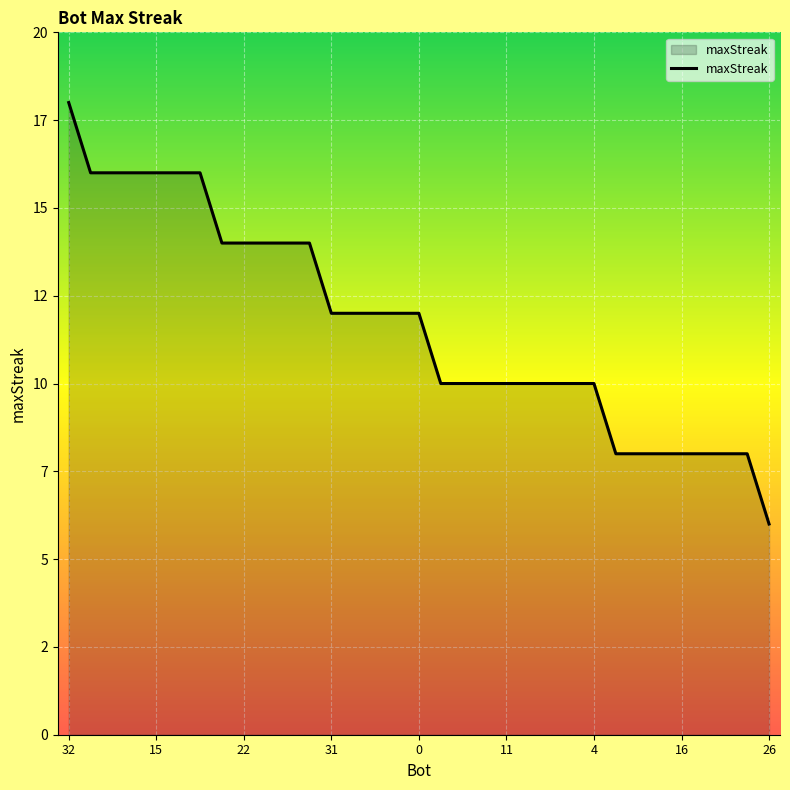

Does the chart display data point markers on the line(s)?

No